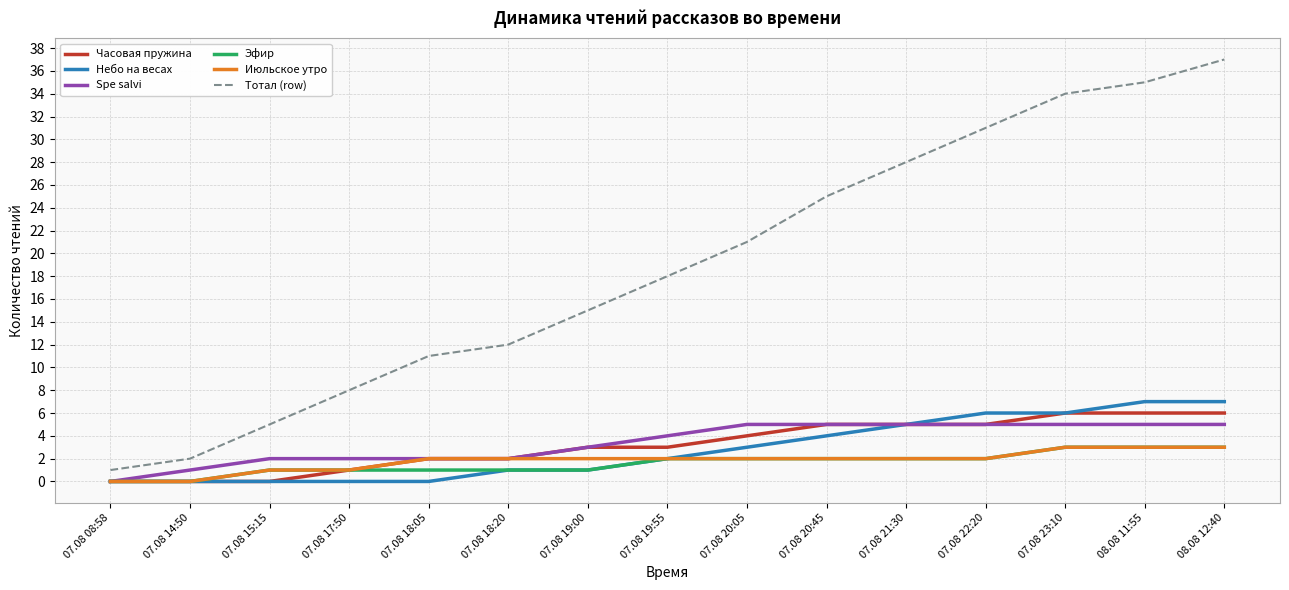

Which series has the largest range (max minus min)?

Тотал (row)